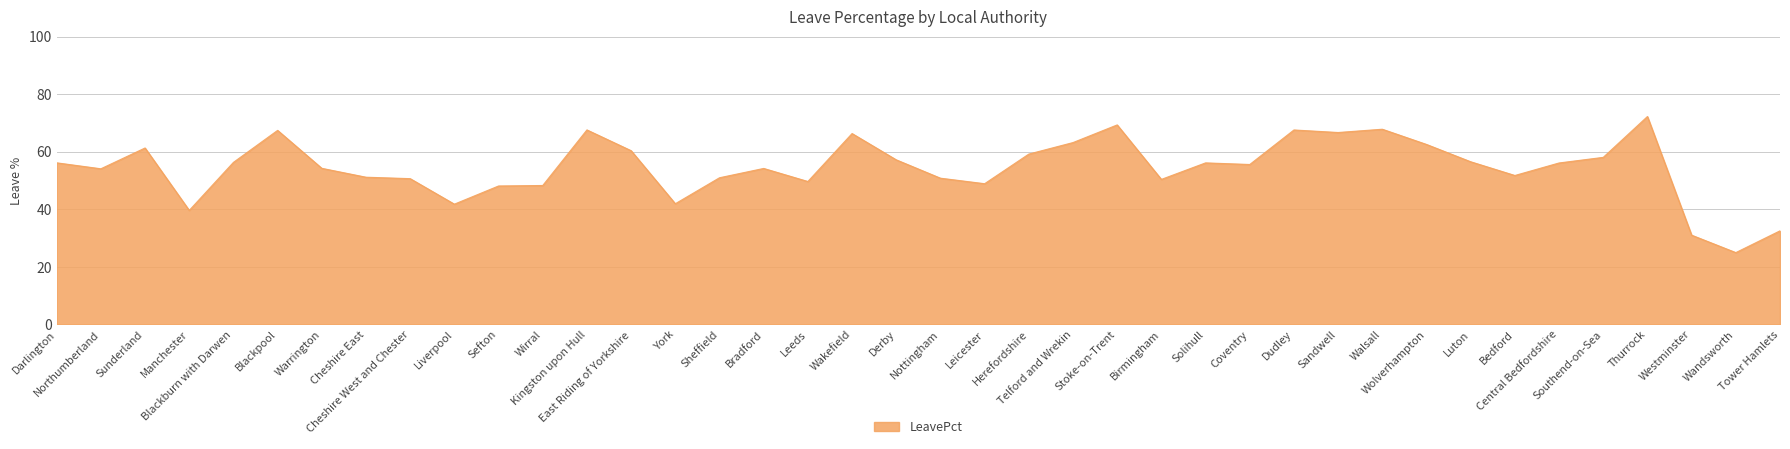

What is the smallest value displayed?

25.0